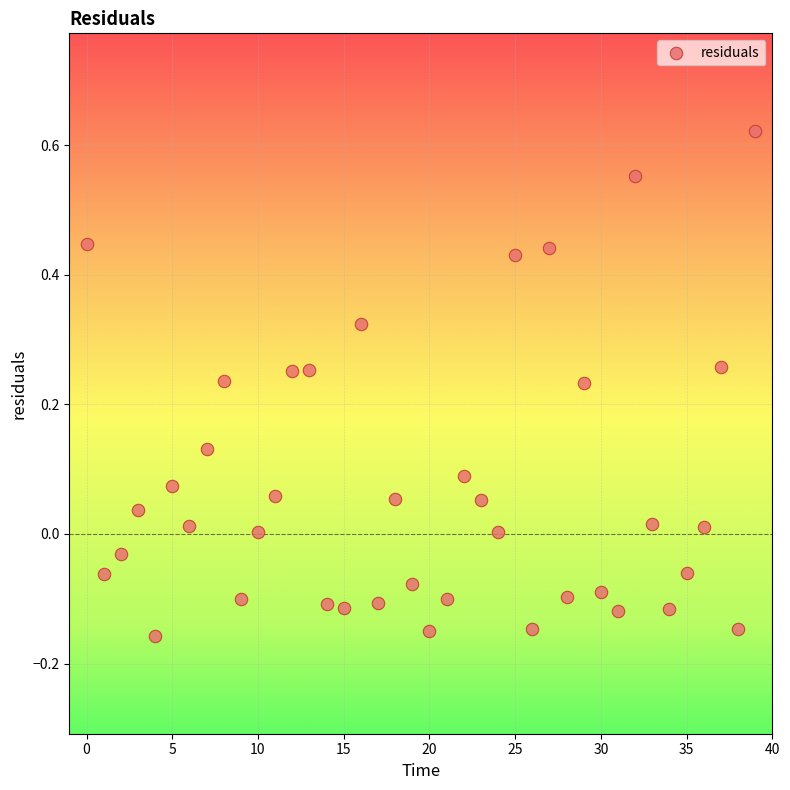

What is the range of Y values (max minus min)?

0.8